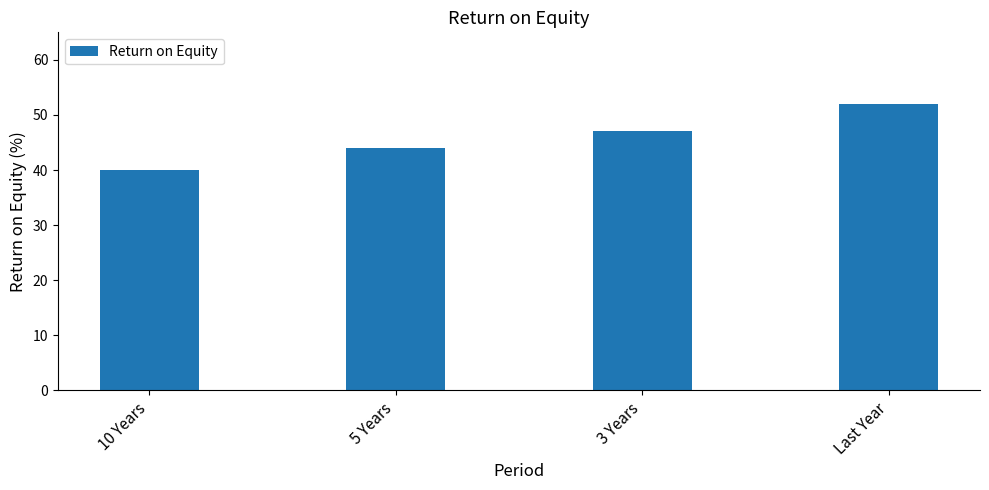

Between 3 Years and 5 Years, which is larger?

3 Years